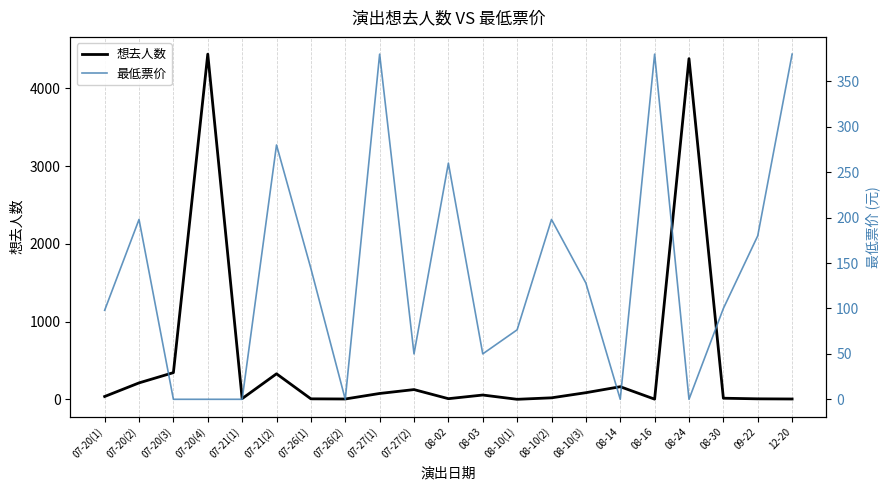

At which category is the sum across all series the highest?

07-20(4)